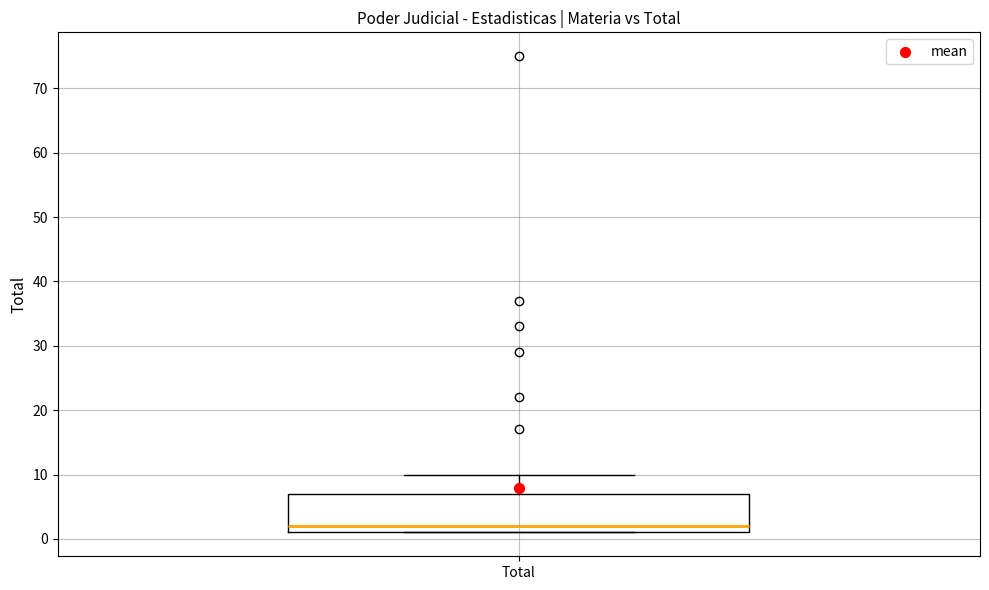

Where does the upper whisker of the box for Total end on the y-axis? The values are not printed on the chart, so give them approximately, as read against the axis.

10